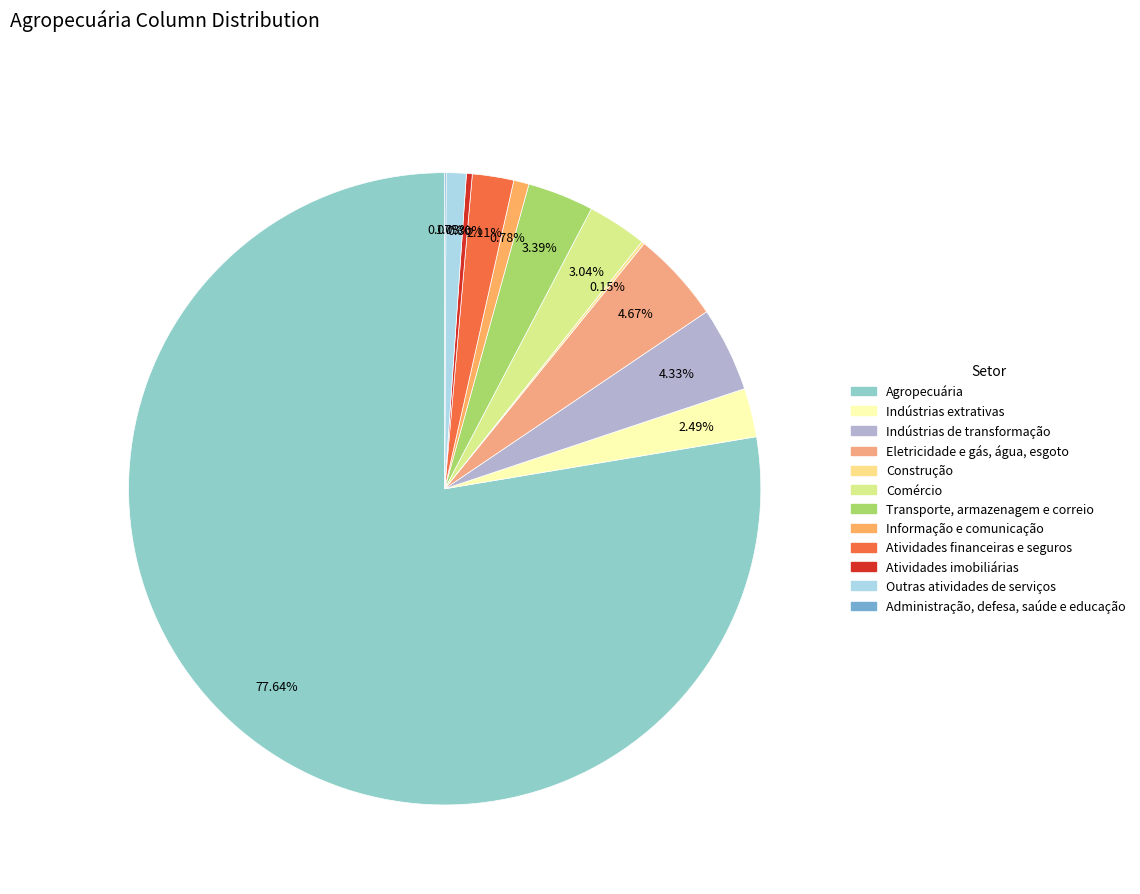

How many slices are in this pie chart?

12